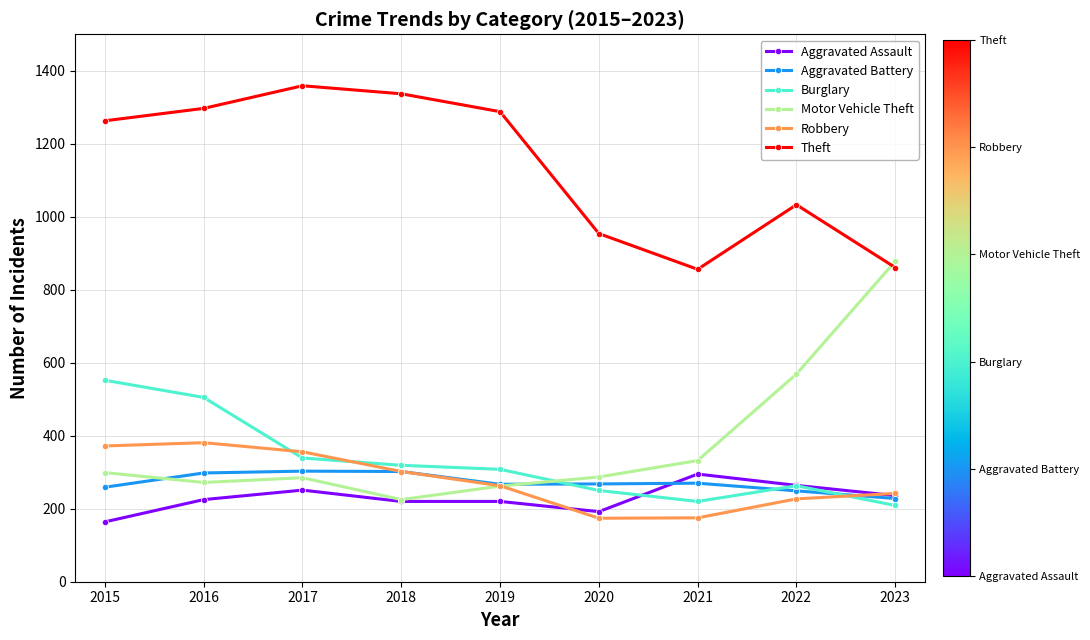

True or false: Aggravated Assault and Theft cross at least once.

False